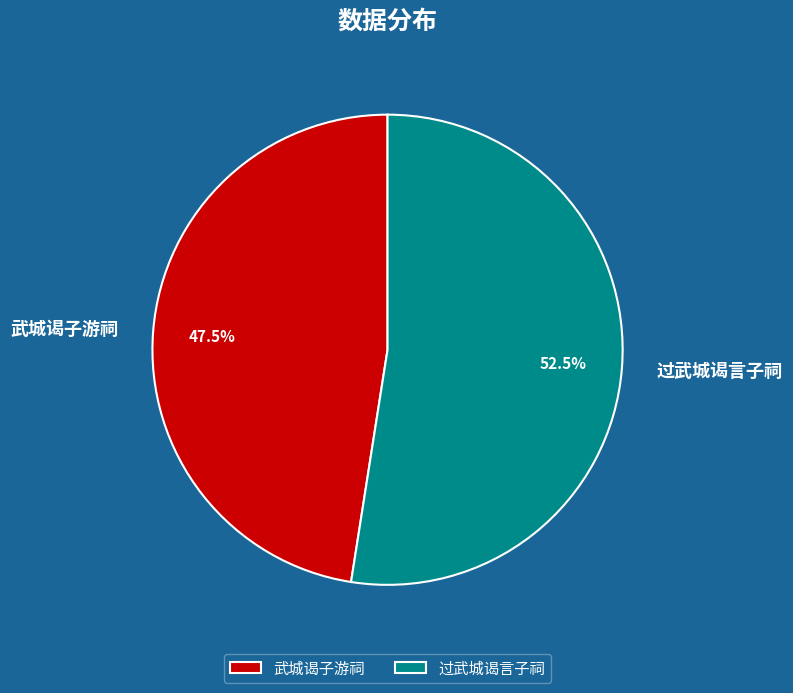

What portion of the pie excludes 武城谒子游祠?

52.5%